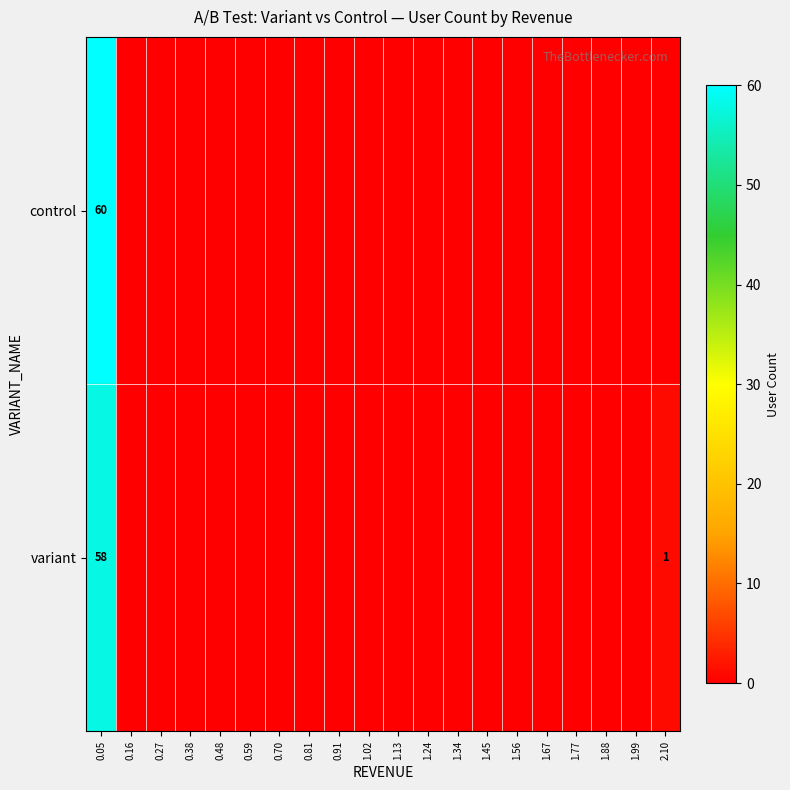

Is it true that variant equals 88 at 0.05?

False